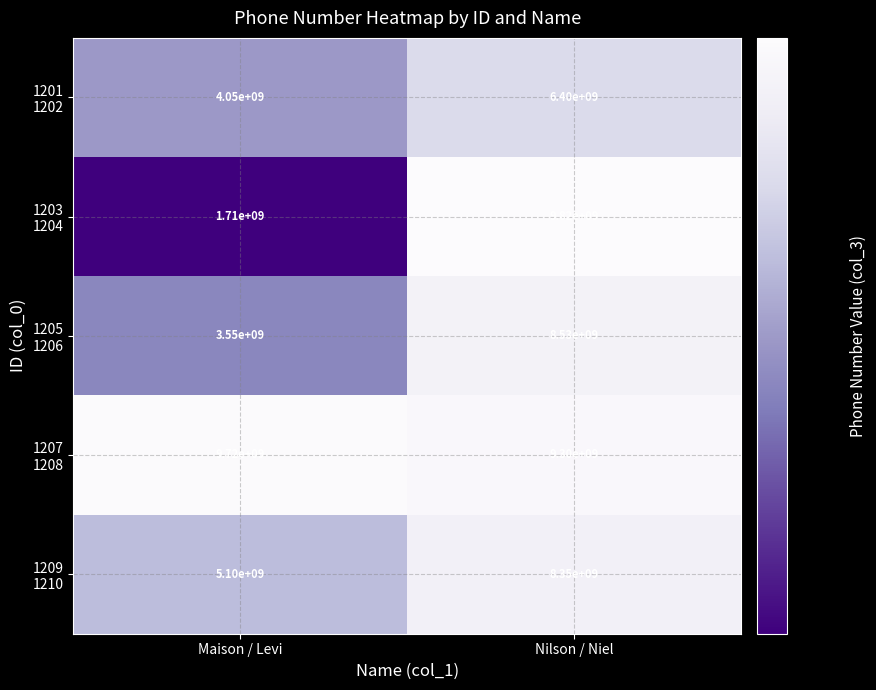

What is the smallest value displayed?

1710000000